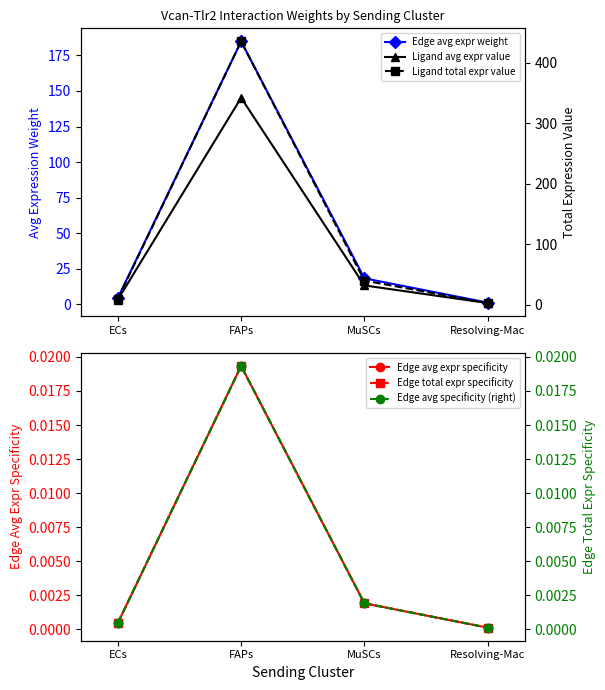

True or false: Edge avg expr weight has a value of 1.5 at Resolving-Mac.

False